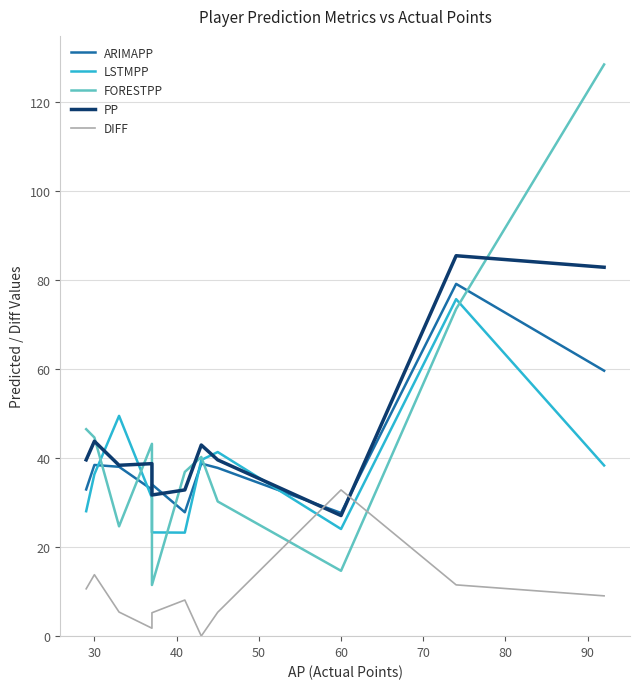

How many lines are shown in the chart?

5